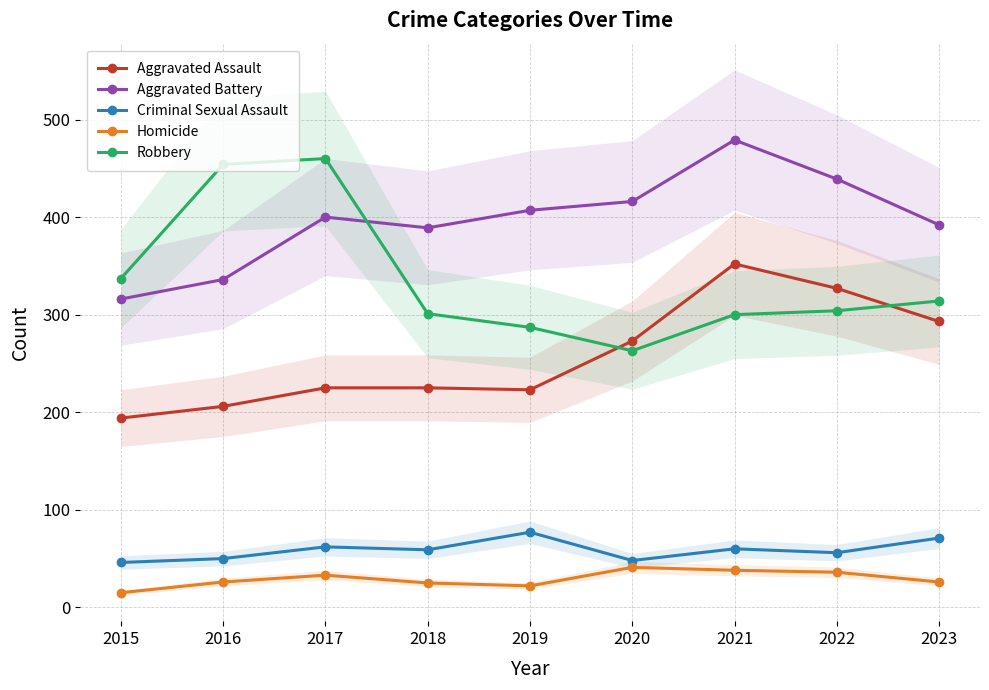

What is the difference between the highest and lowest values at 2018?

364